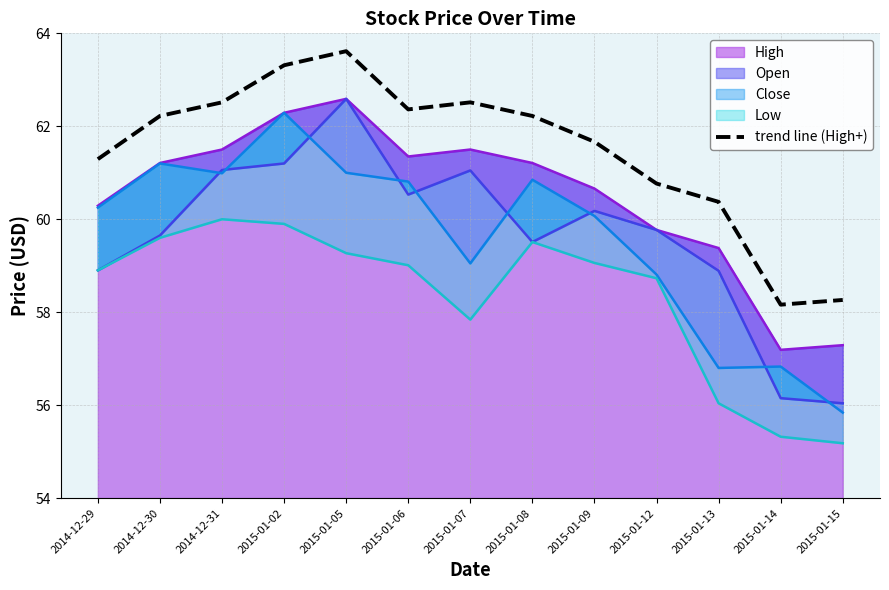

How many data points are less than 62?

6